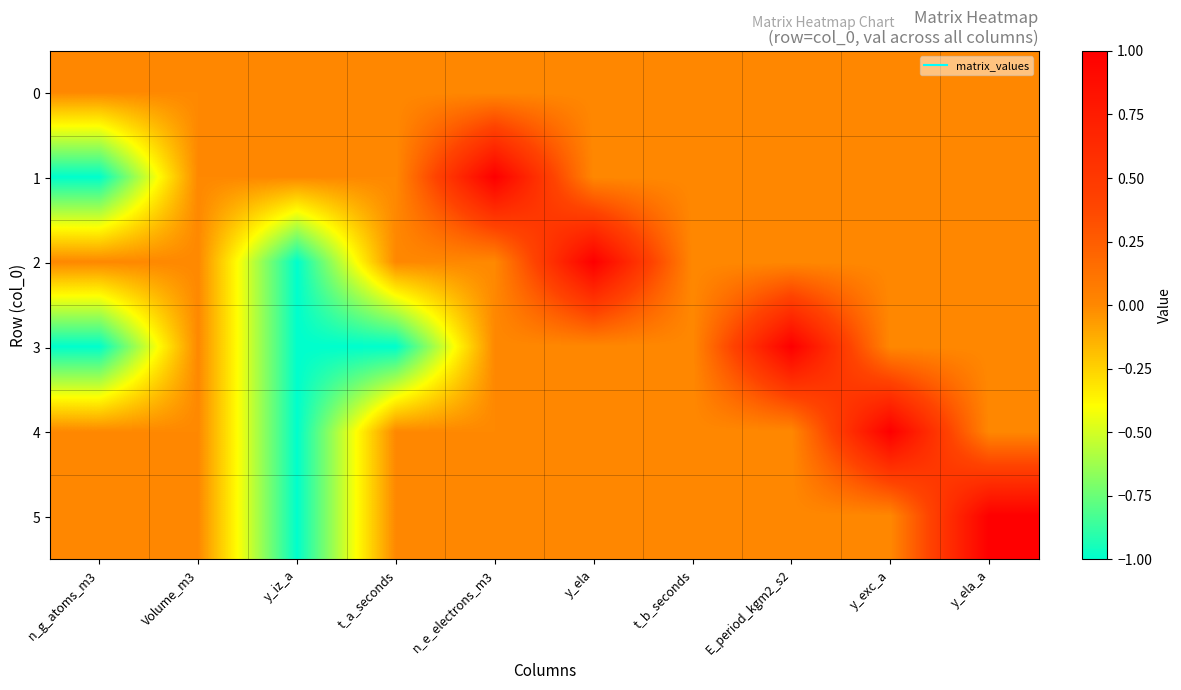

Rank the series by their maximum value, from lowest to highest.

0, 1, 2, 3, 4, 5